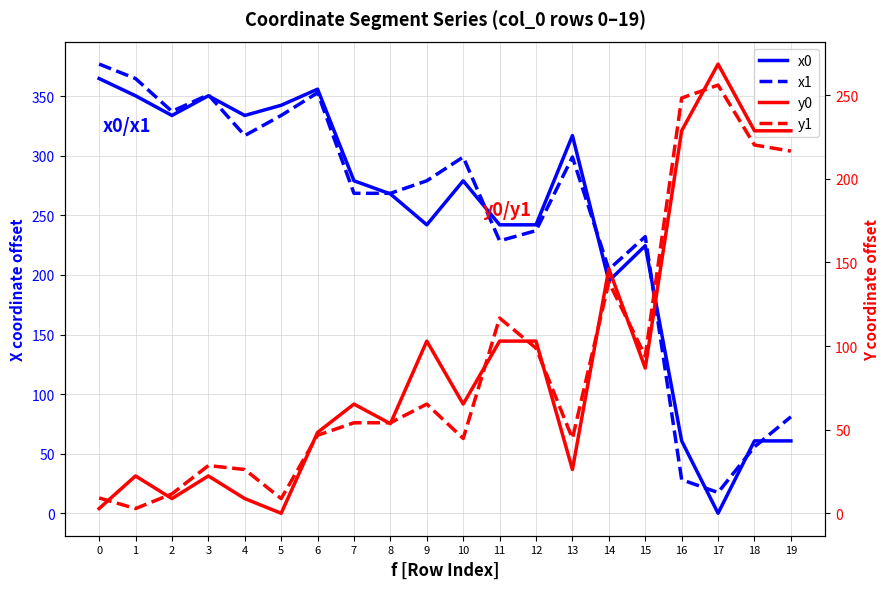

True or false: y1 has more than 2 points higher than both neighbors.

True